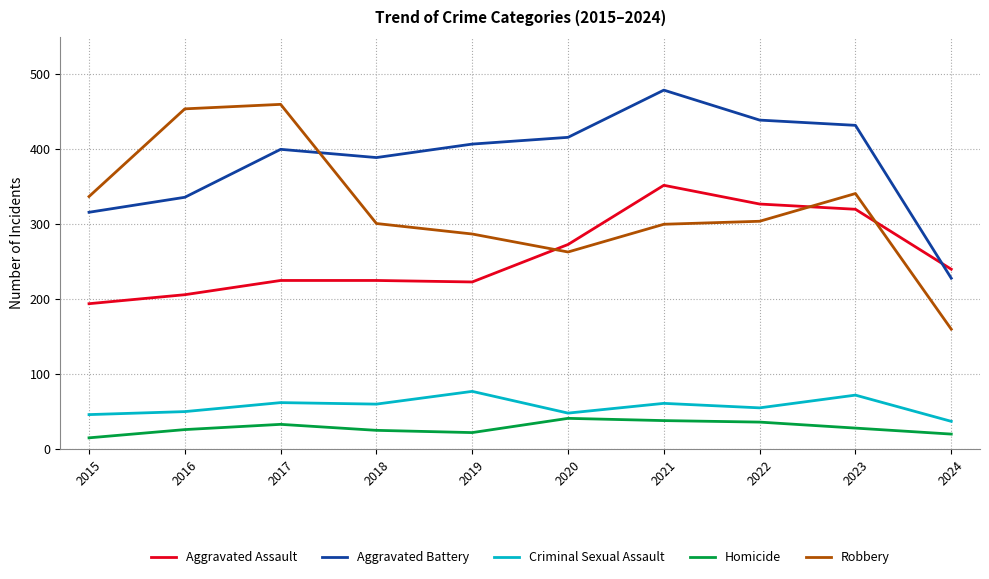

True or false: Aggravated Assault has a value of 398 at 2024.

False